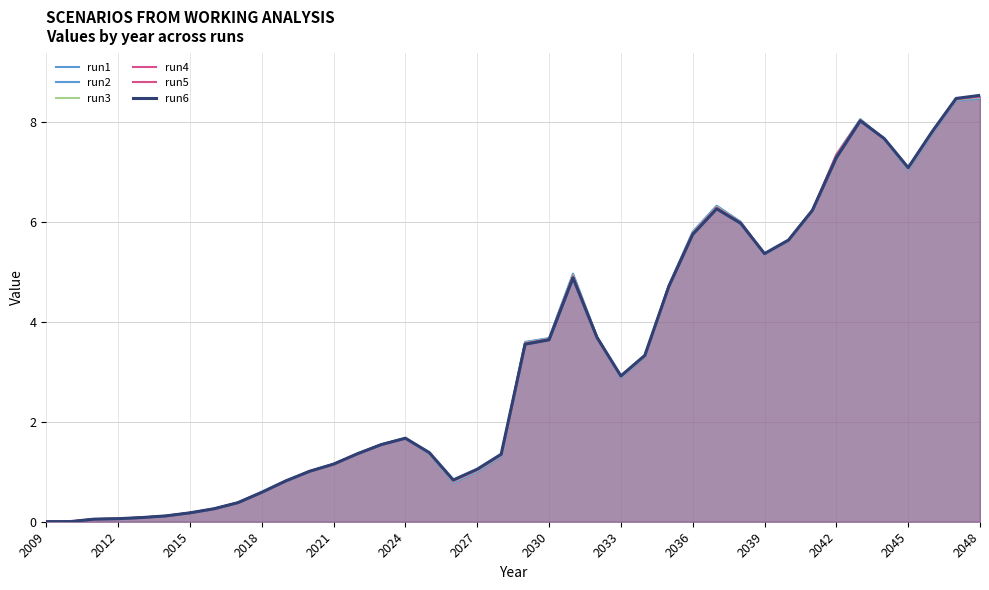

Which series has the largest total across all categories?

run5